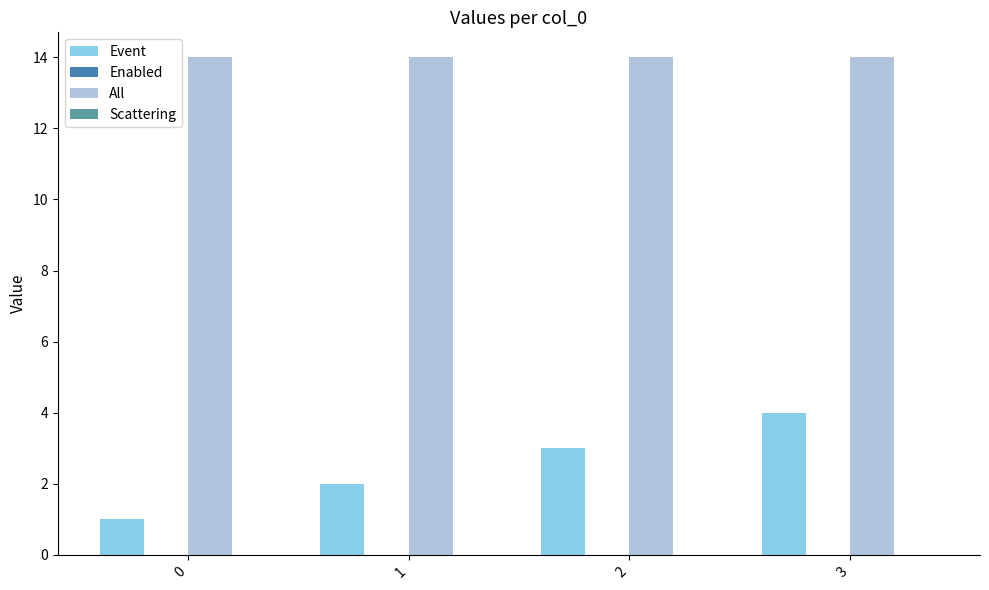

True or false: All has a value of 14 at 1.

True